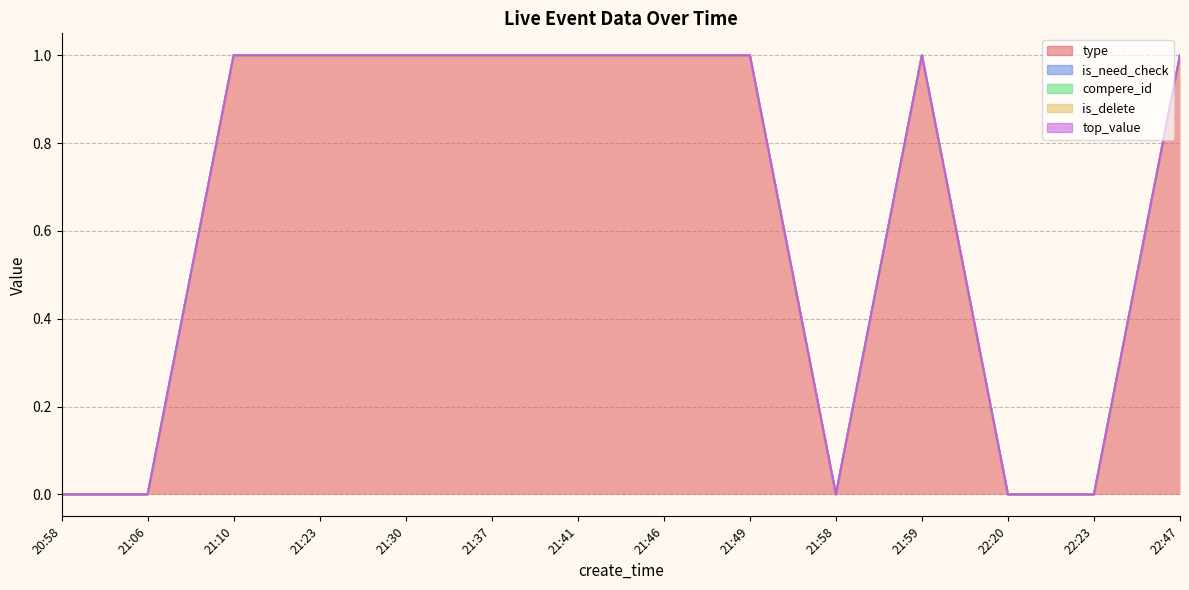

Which has a higher value, 21:59 or 20:58?

21:59